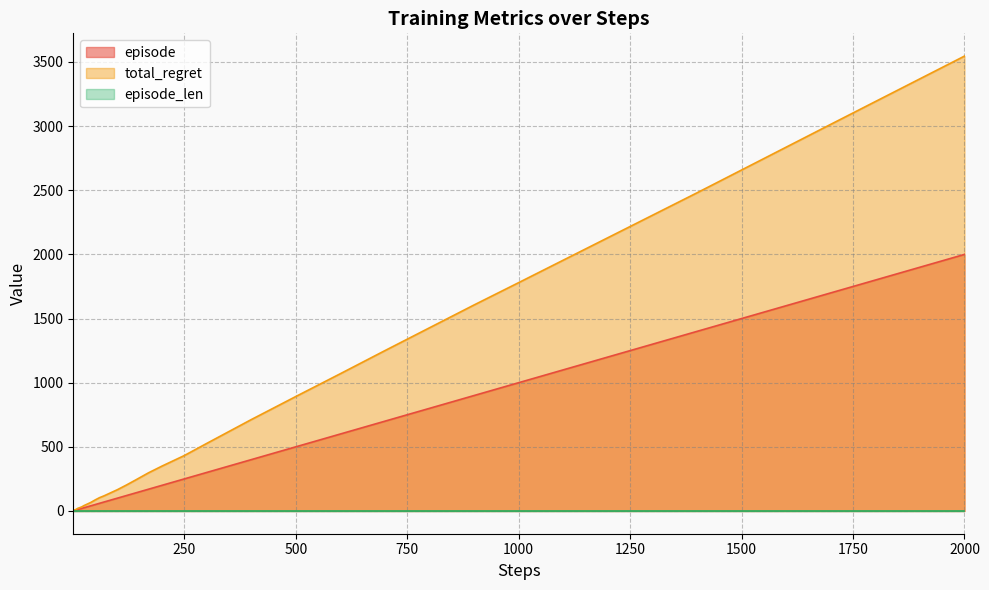

At which category is the sum across all series the highest?

2000